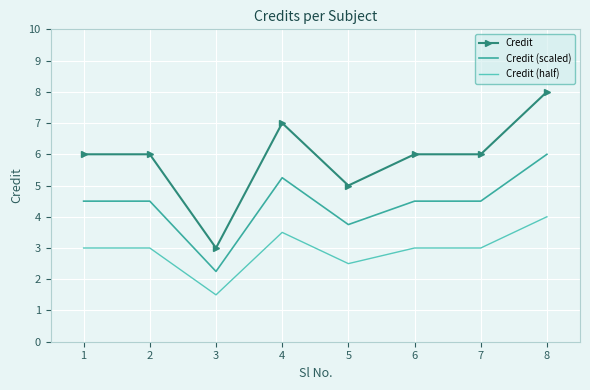

The value of Credit (scaled) at 2 is 4.5. True or false?

True